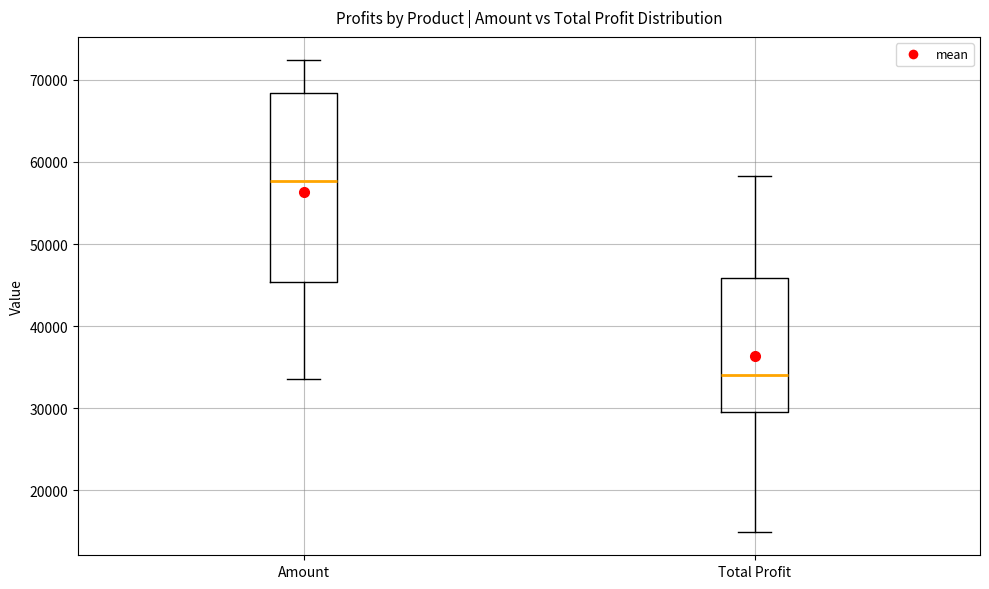

Reading left to right, transcribe this box plot: for each box, give where its median line is, the range the box spans, and where its two whiskers end, as read against the y-axis. The values are not printed on the chart, so give them approximately, as read against the axis.

Amount: median 58000, box 45000 to 68000, whiskers 34000 to 72000
Total Profit: median 34000, box 30000 to 46000, whiskers 15000 to 58000